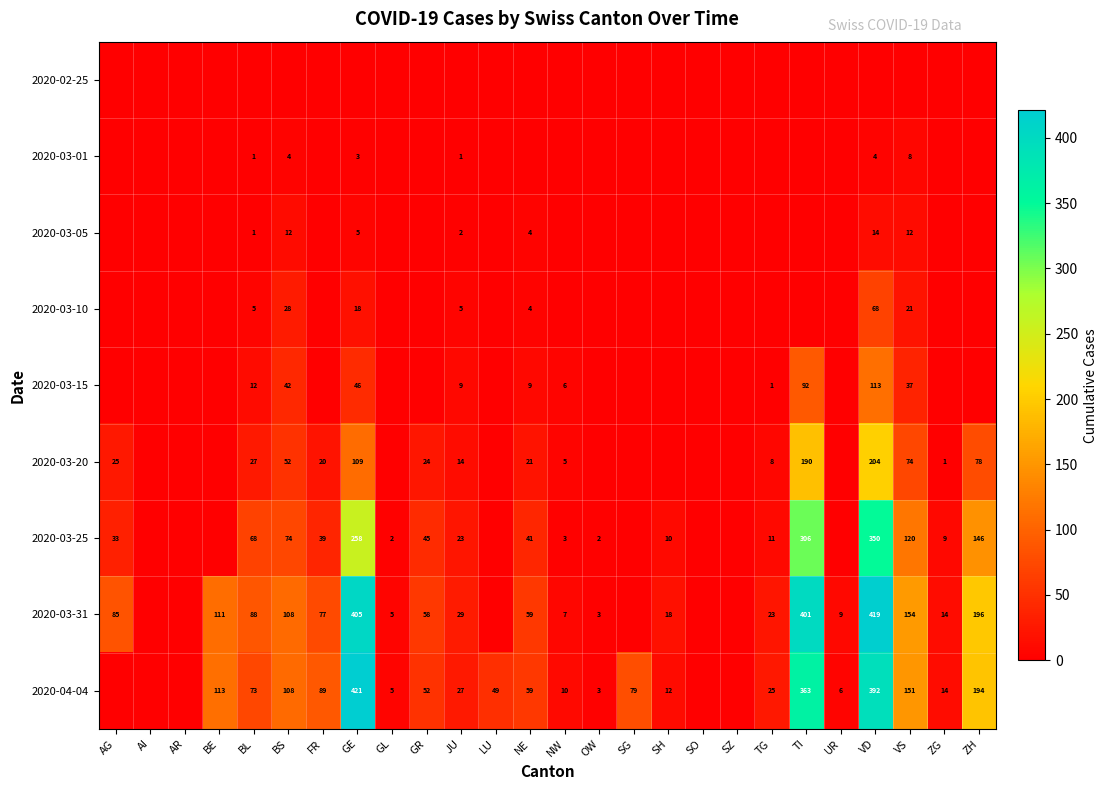

The value of 2020-03-31 at NW is 7. True or false?

True